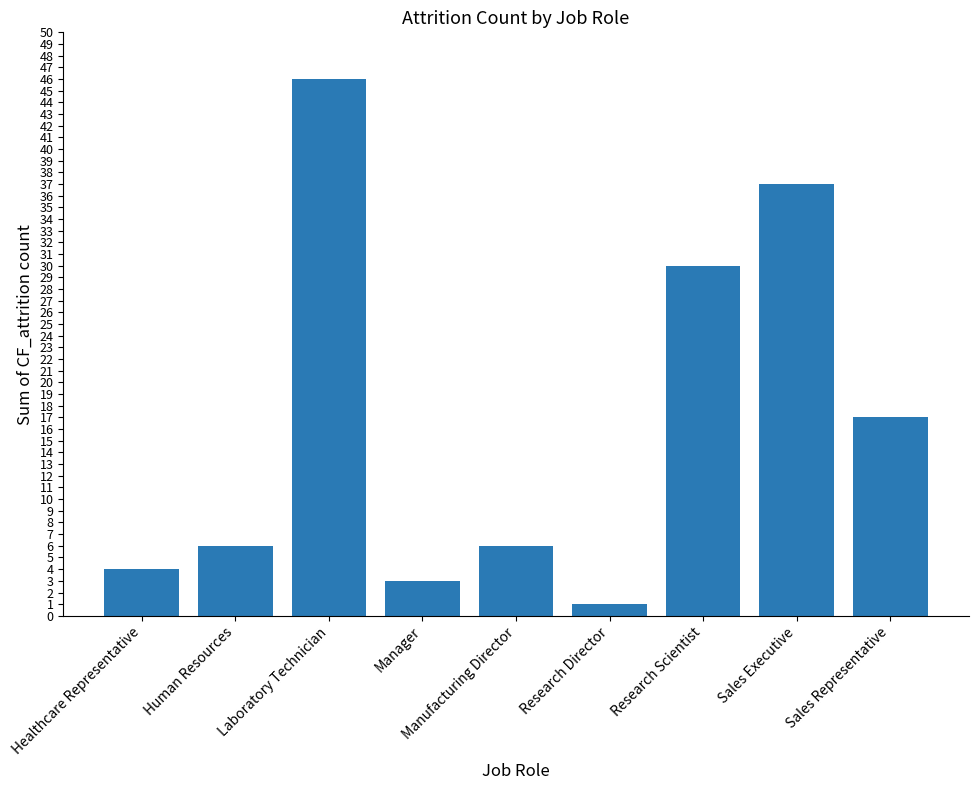

What is the ratio of the value at Research Director to the value at Human Resources?

0.2